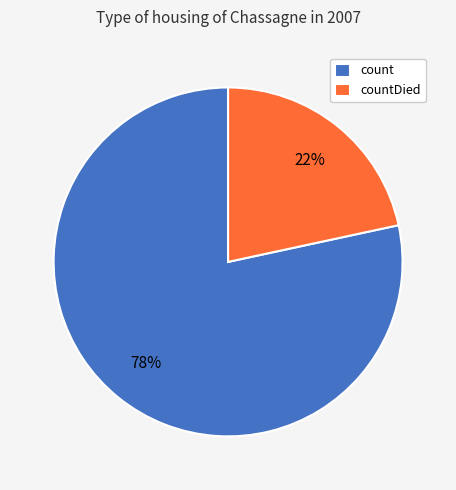

Is there a majority slice in this chart?

Yes